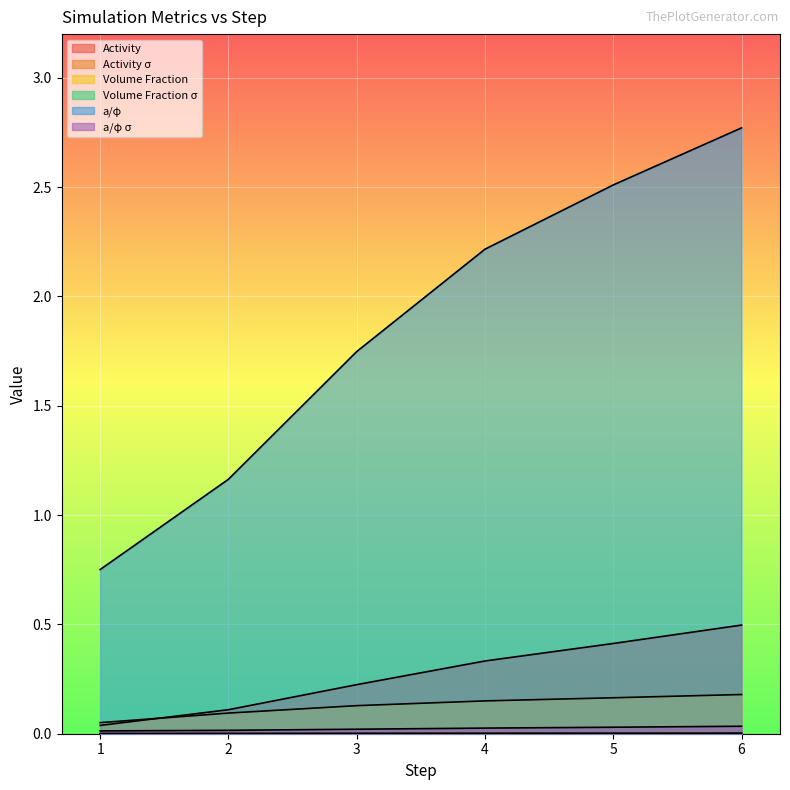

Where is Activity σ nearest to the value 0?

1